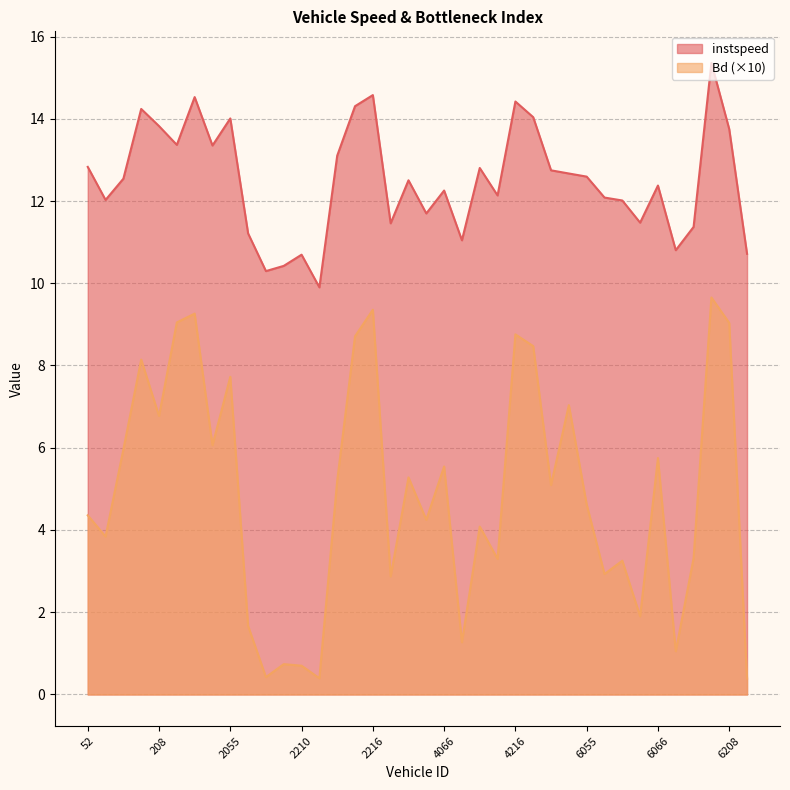

What is the total value across all series at 6066?

18.1